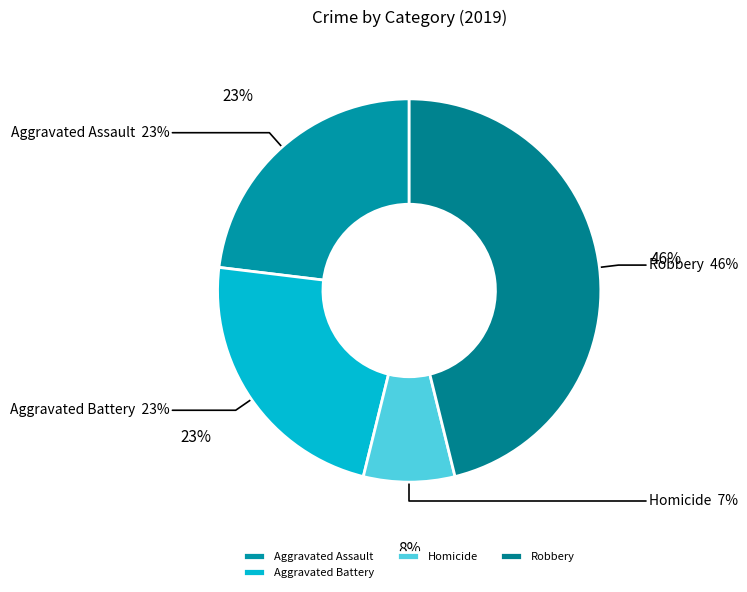

Is there any slice that represents more than half of the pie?

No